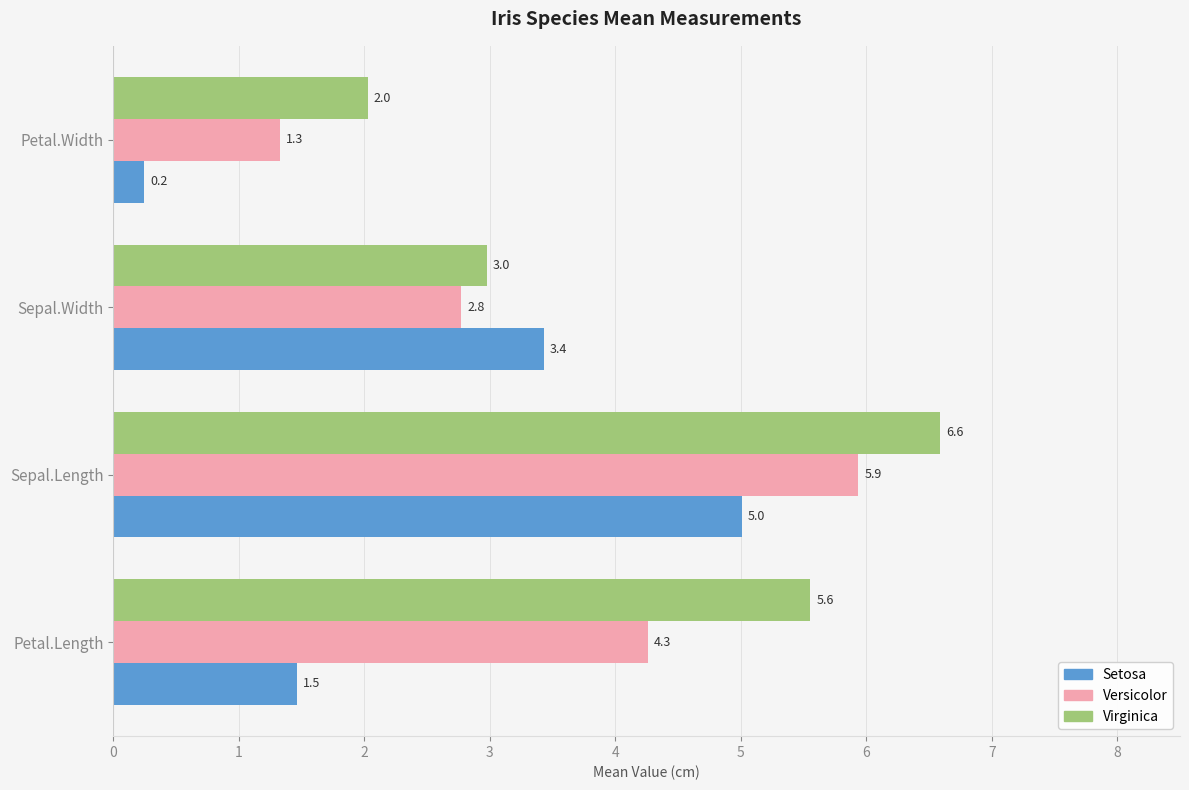

What is the difference between the highest and lowest values at Petal.Width?

1.8